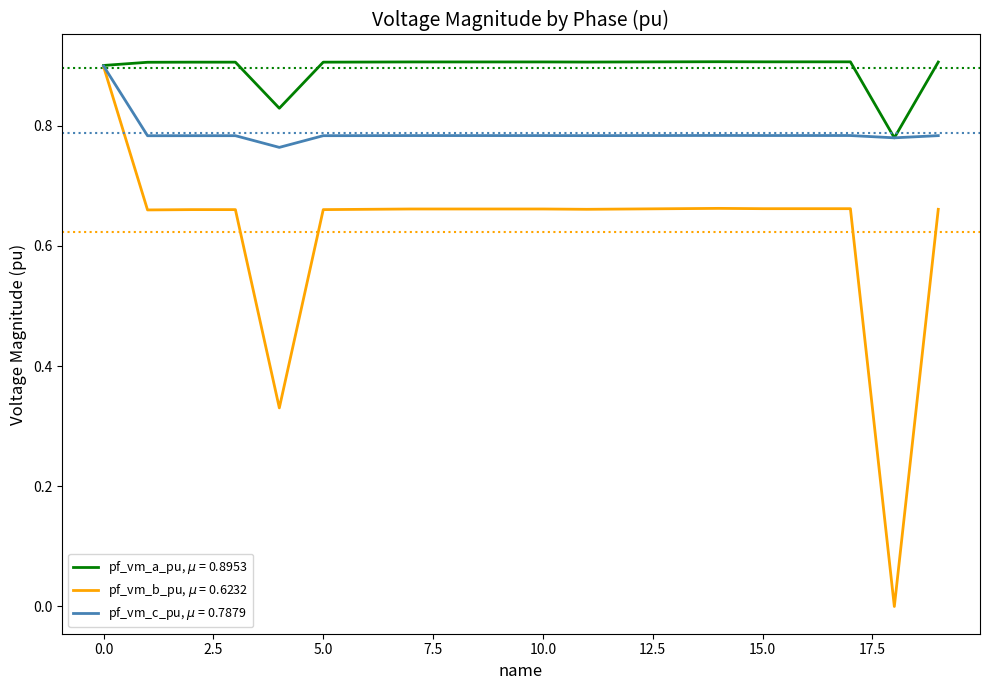

How many lines are shown in the chart?

3